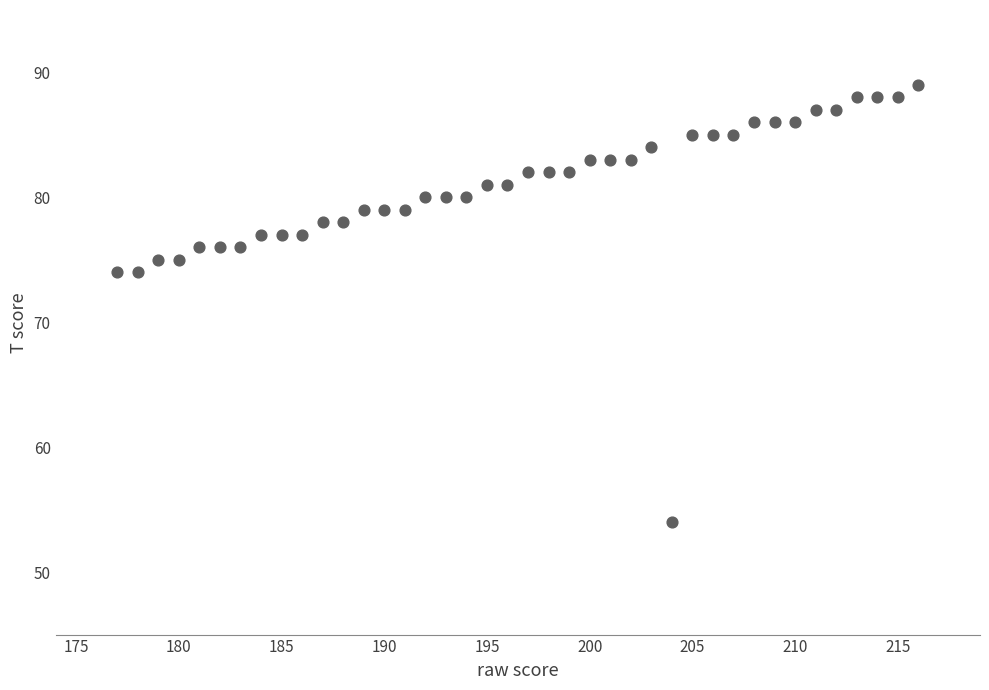

What is the range of X values (max minus min)?

39